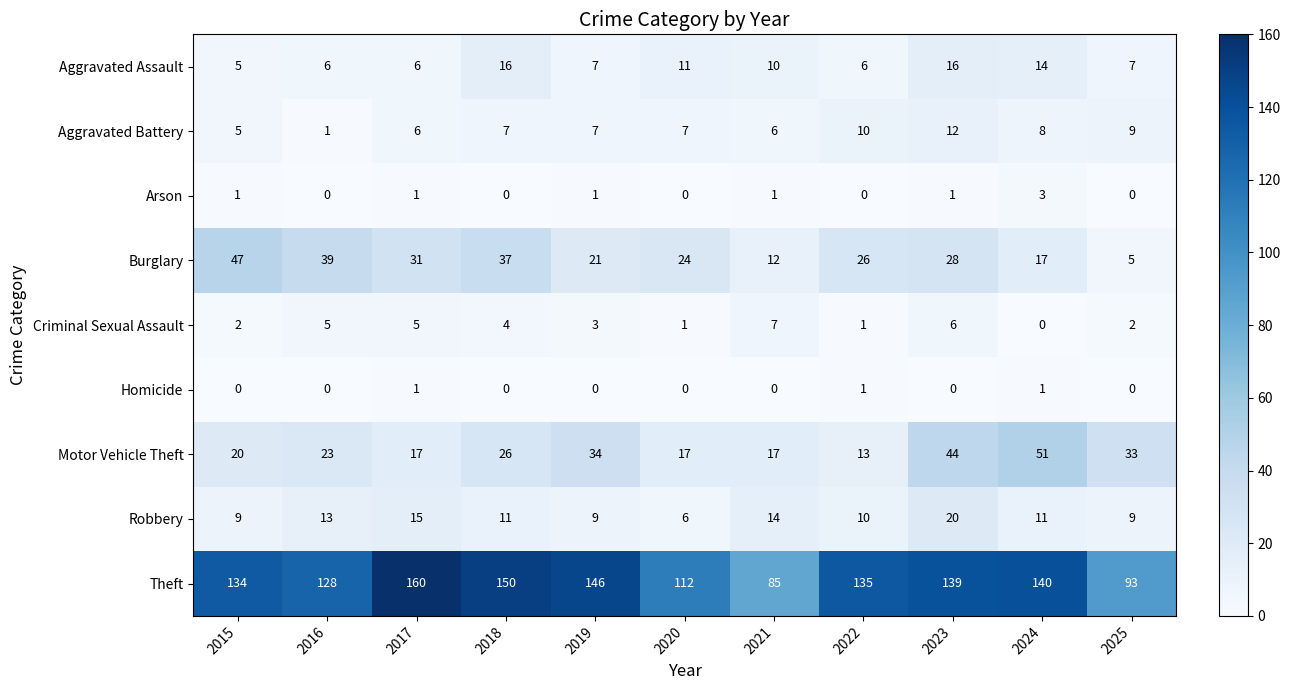

At which label does Motor Vehicle Theft reach its minimum?

2022